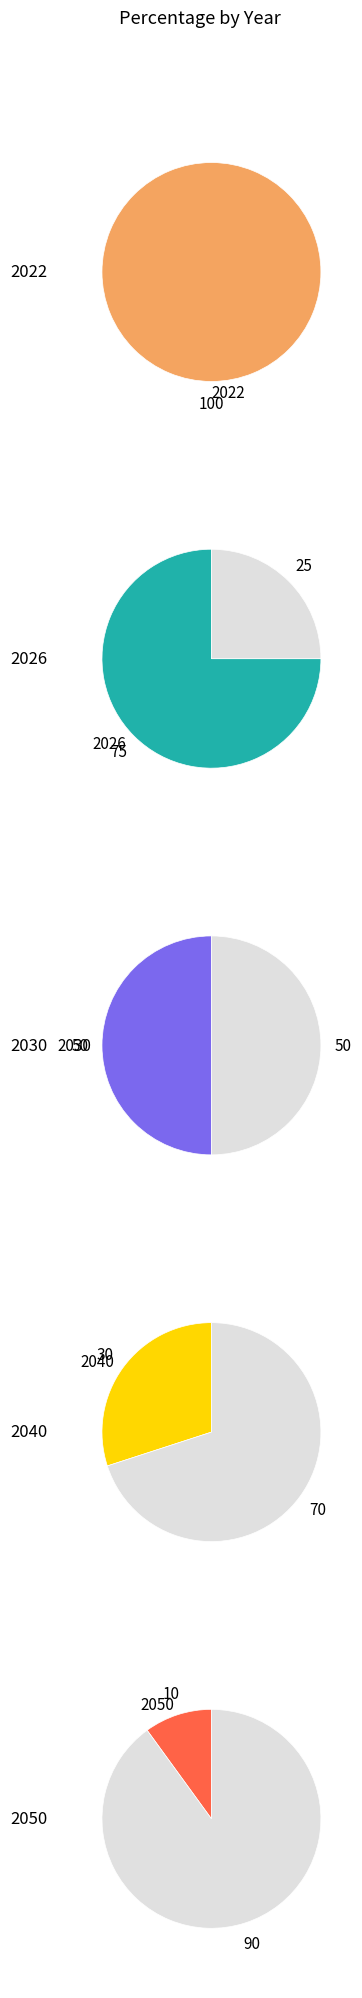

Combined, what portion of the pie is 2050 and 2026?

32.1%